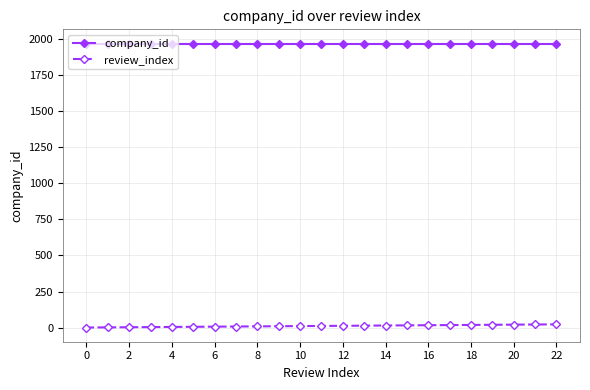

List the series in order of their overall mean, highest first.

company_id, review_index